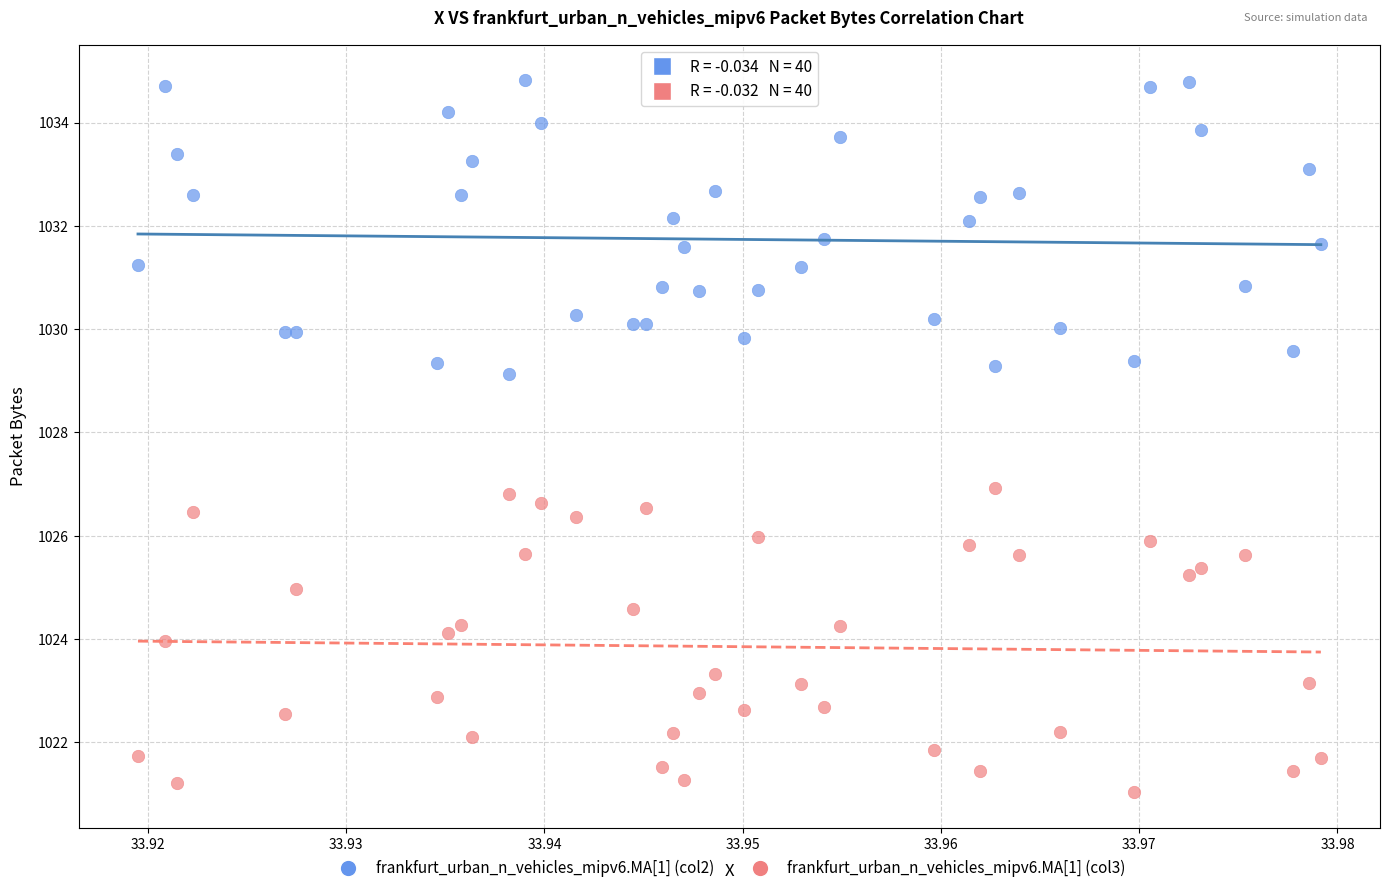

What are all the series names shown in the legend?

frankfurt_urban_n_vehicles_mipv6.MA[1] (col2), frankfurt_urban_n_vehicles_mipv6.MA[1] (col3)